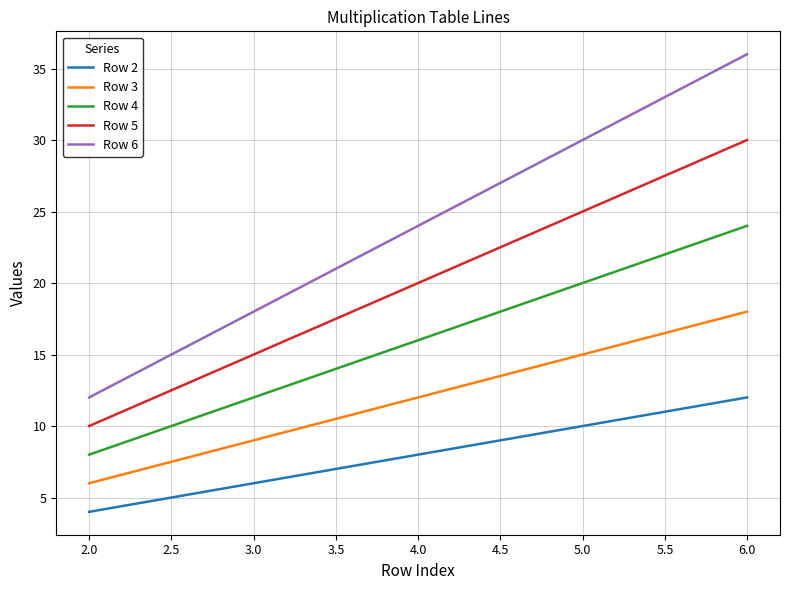

Rank the series by their maximum value, from highest to lowest.

Row 6, Row 5, Row 4, Row 3, Row 2